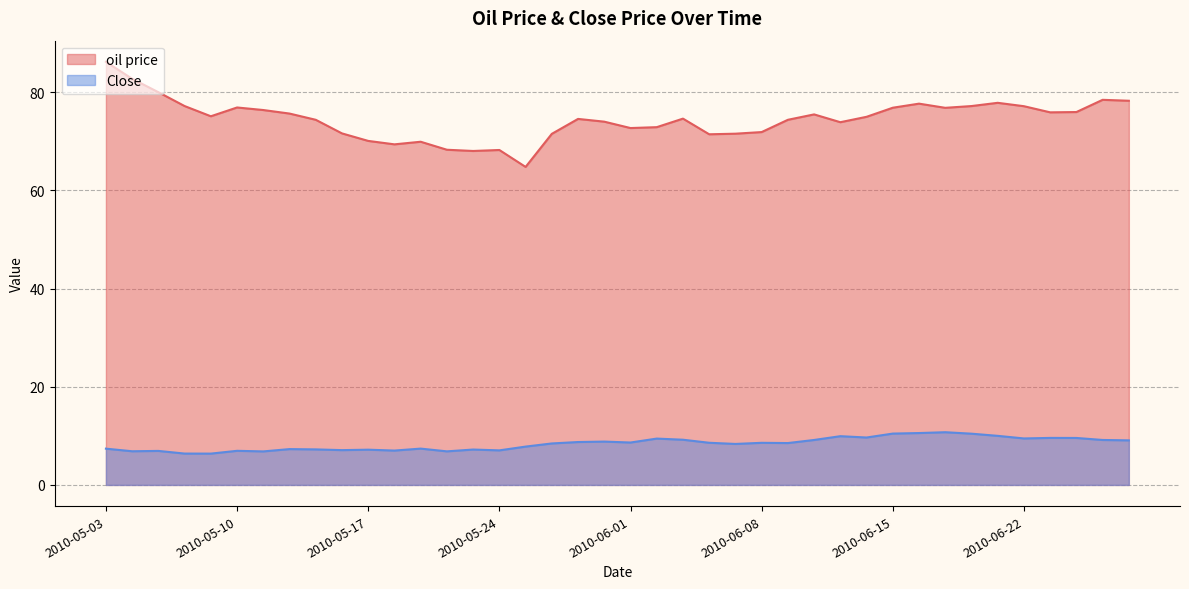

What is the minimum value shown in the chart?

6.4